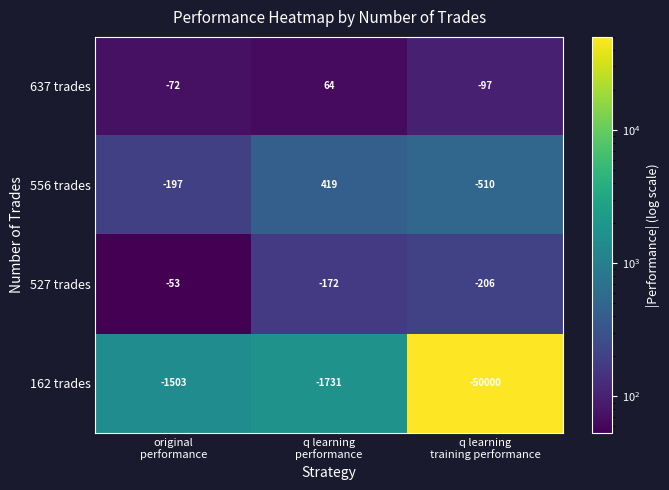

What is the smallest value displayed?

-50000